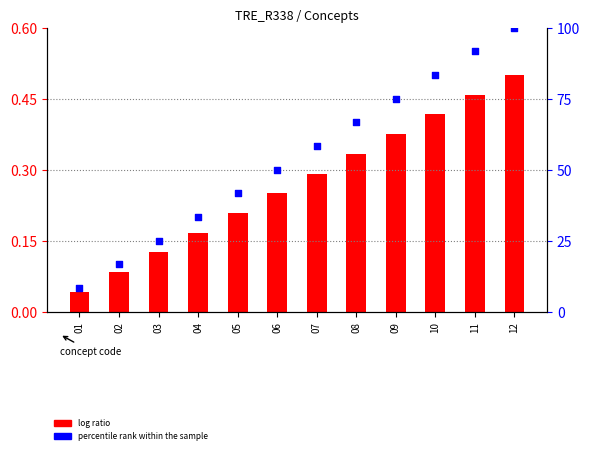

What is the total value across all series at 06?

50.2